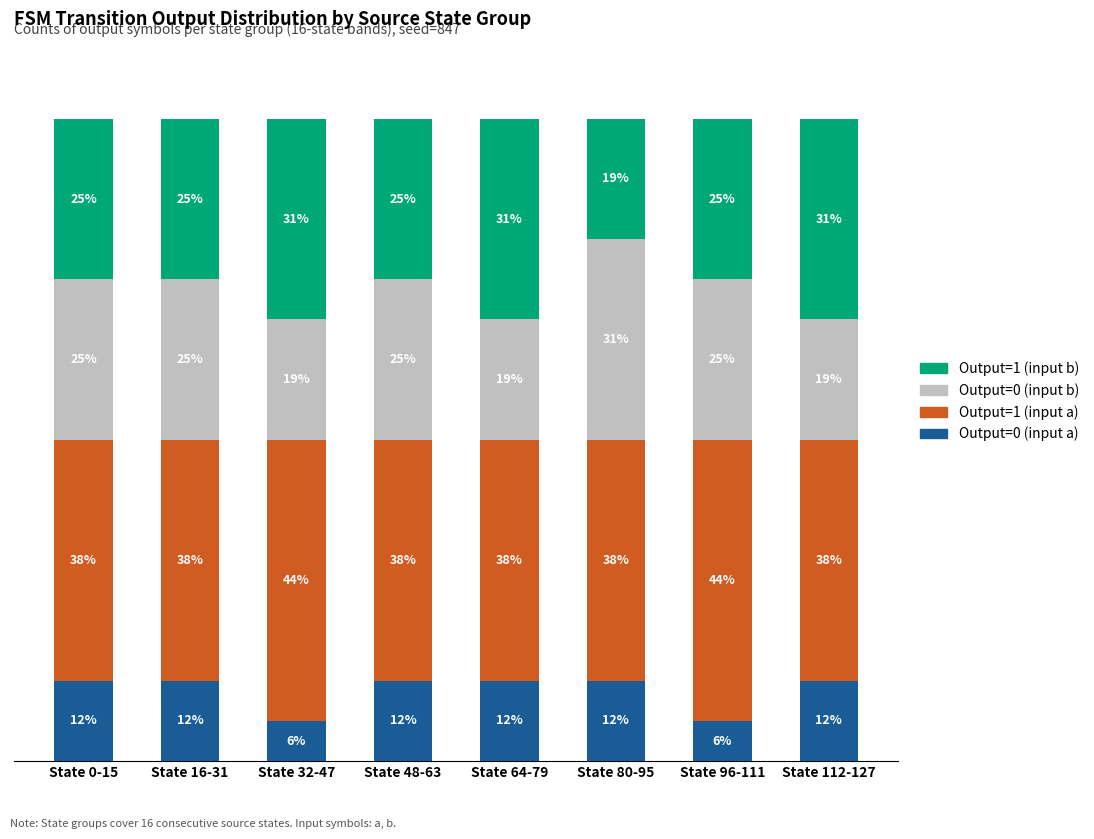

Read the Output=1 (input b) value at State 16-31.

4